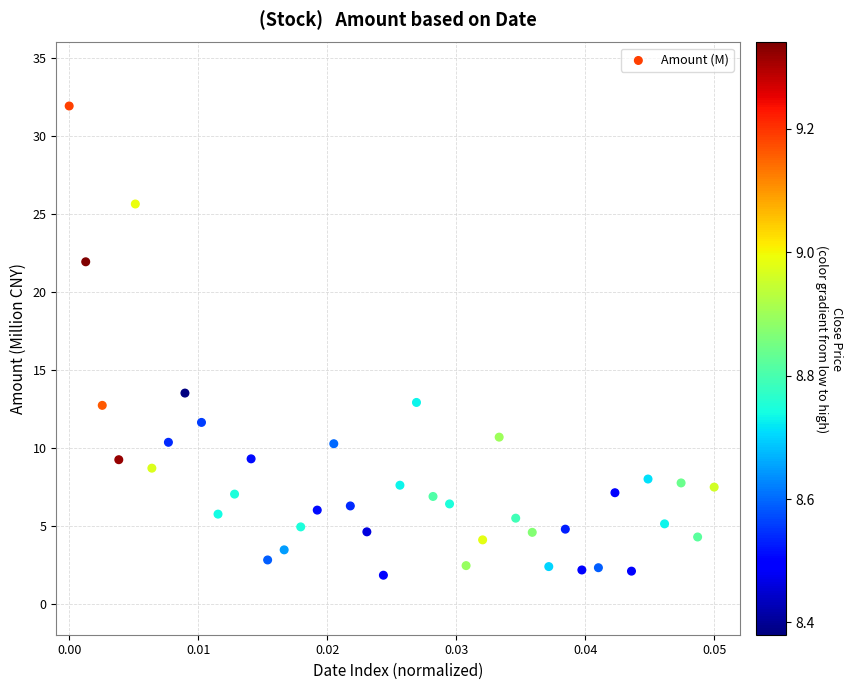

What Y value in the scatter plot is closest to 16?

13.5